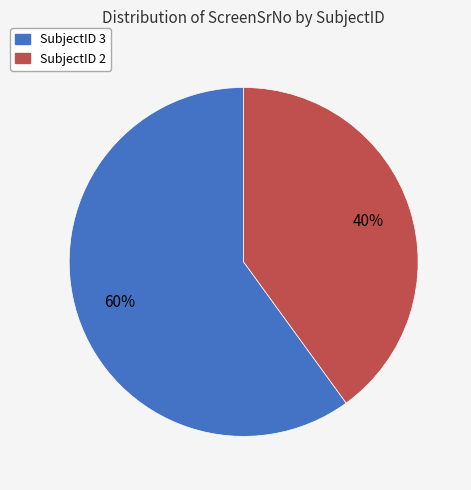

To the nearest percent, what portion does SubjectID 3 represent?

60%